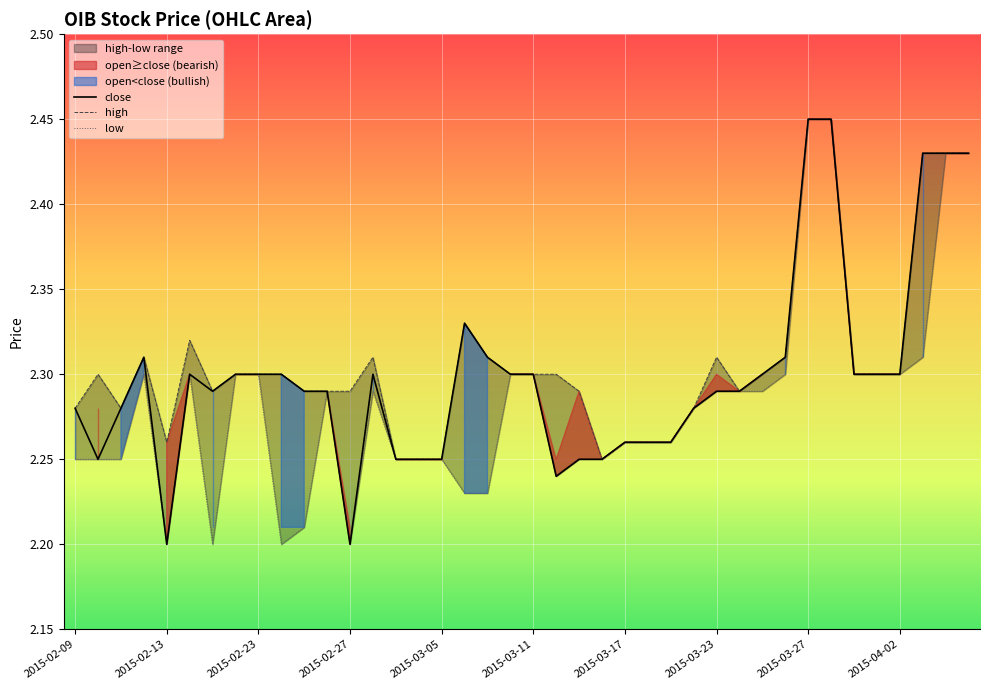

The value of close at 2015-03-11 is 2.3. True or false?

True